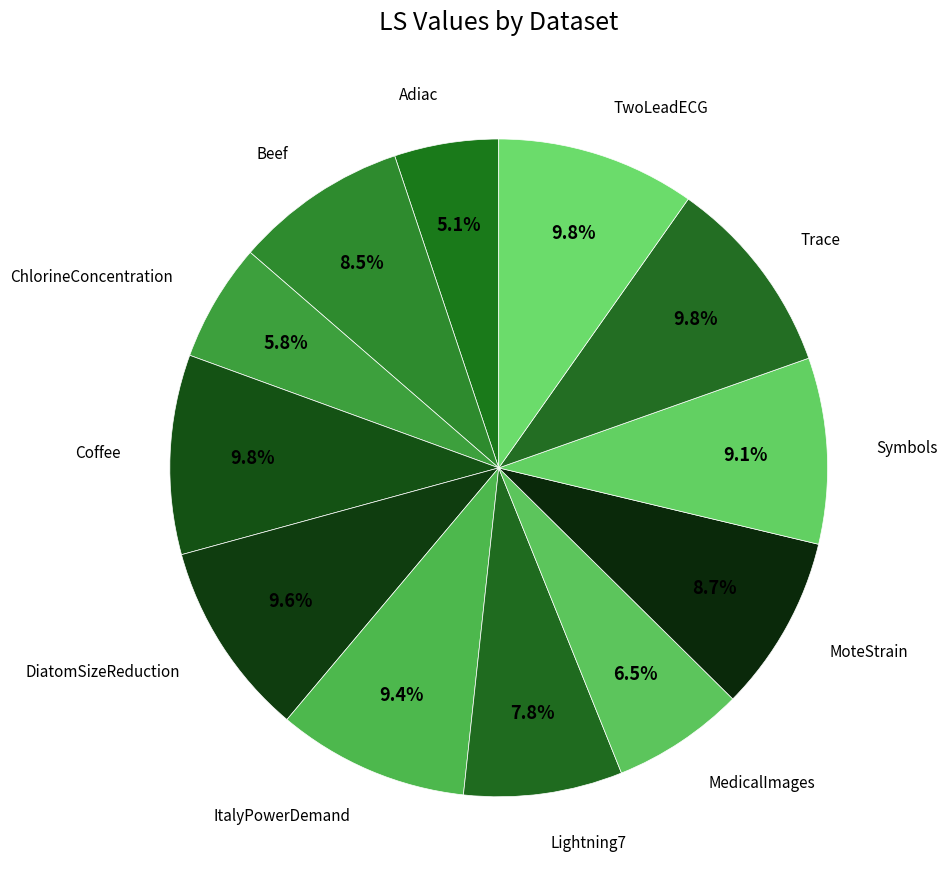

Does any single category account for the majority?

No